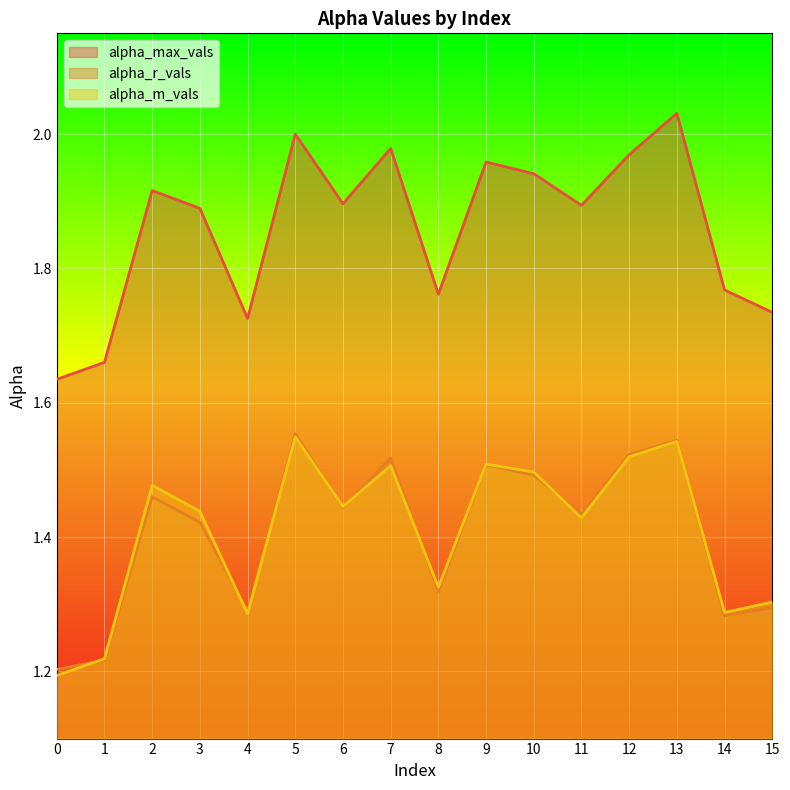

How many alpha_m_vals values are between 1 and 2?

16